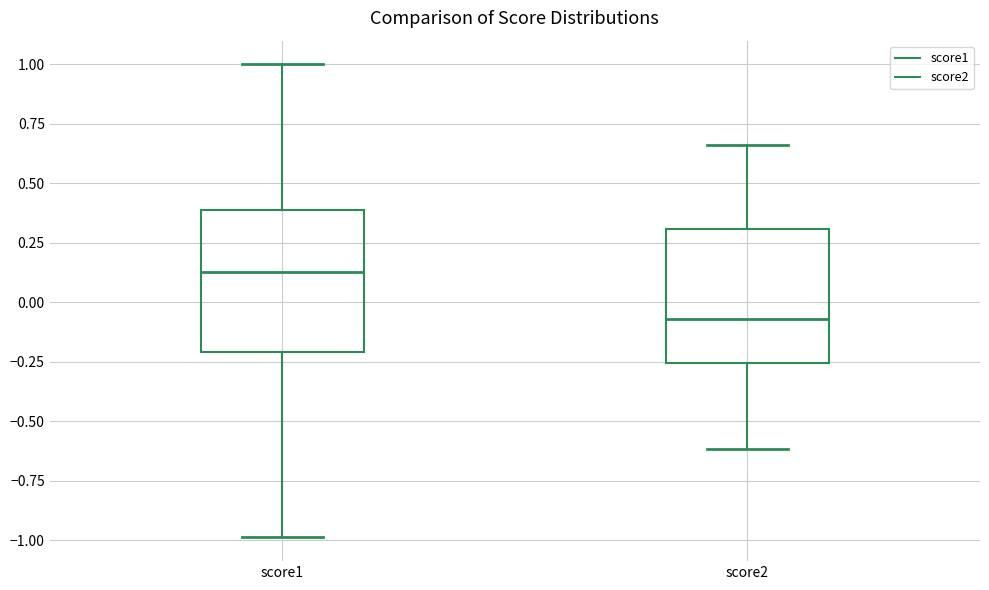

Reading left to right, transcribe this box plot: for each box, give where its median line is, the range the box spans, and where its two whiskers end, as read against the y-axis. The values are not printed on the chart, so give them approximately, as read against the axis.

score1: median 0.15, box -0.20 to 0.40, whiskers -1.00 to 1.00
score2: median -0.05, box -0.25 to 0.30, whiskers -0.60 to 0.65